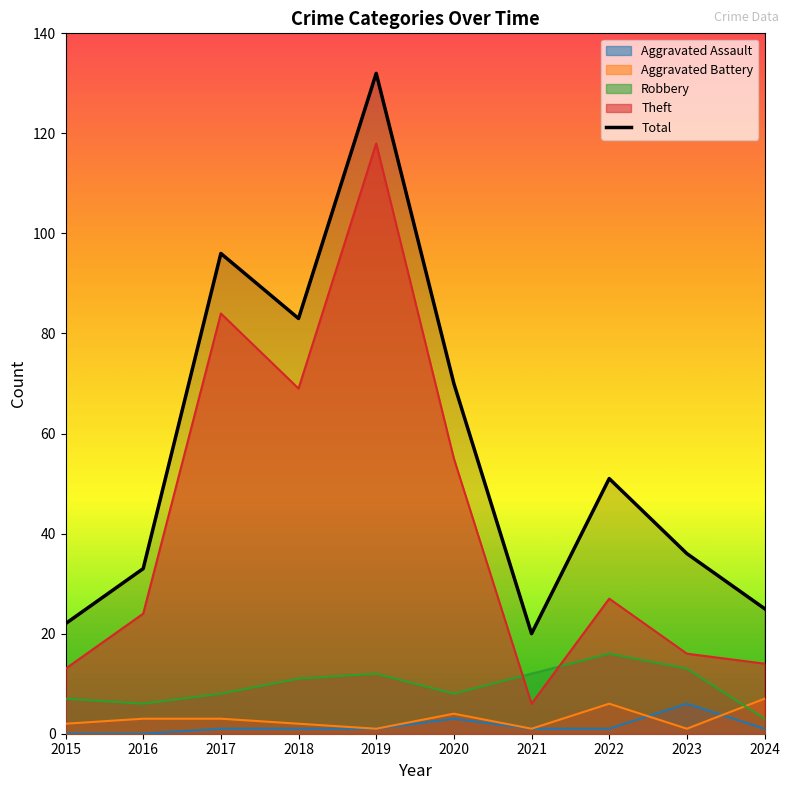

How many points are higher than both their immediate neighbors (excluding endpoints)?

3